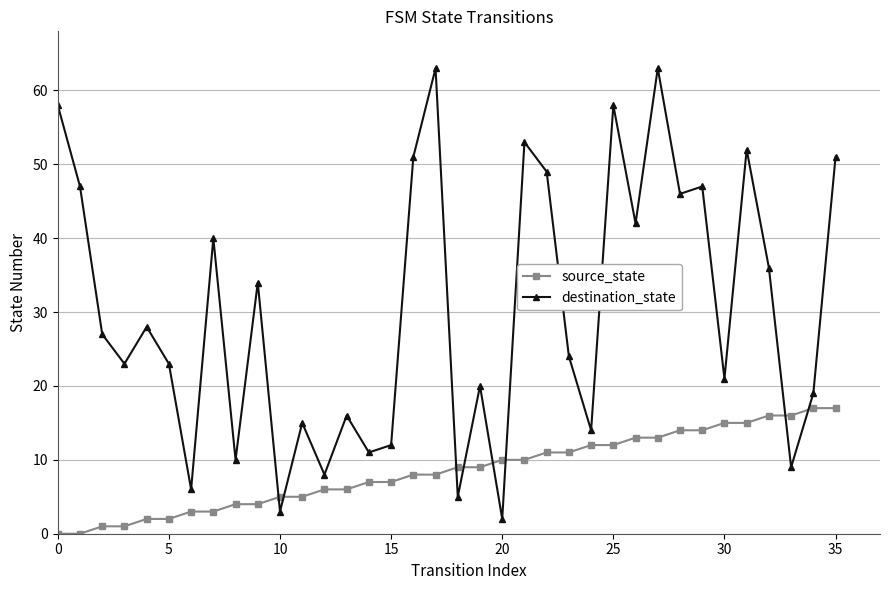

What is the average value of the destination_state series?

30